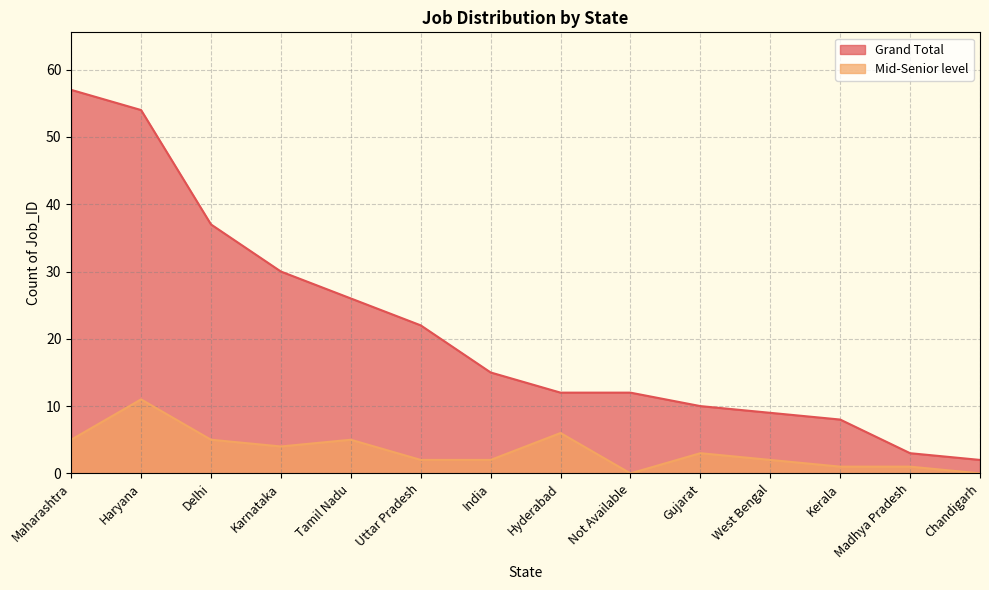

What is the spread (max minus min) of values at West Bengal?

7